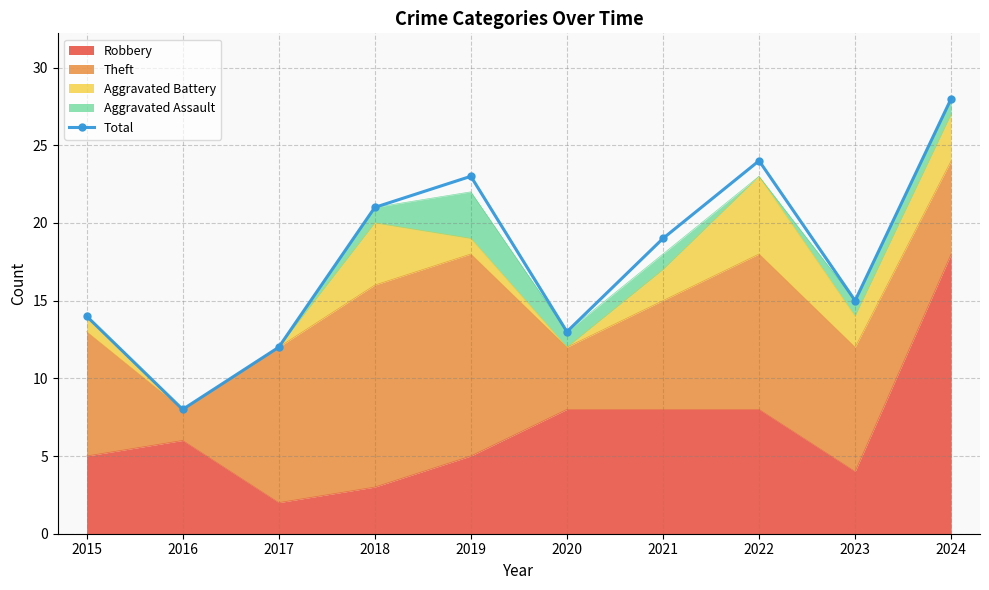

What is the sum of the values at 2022 and 2023?

39